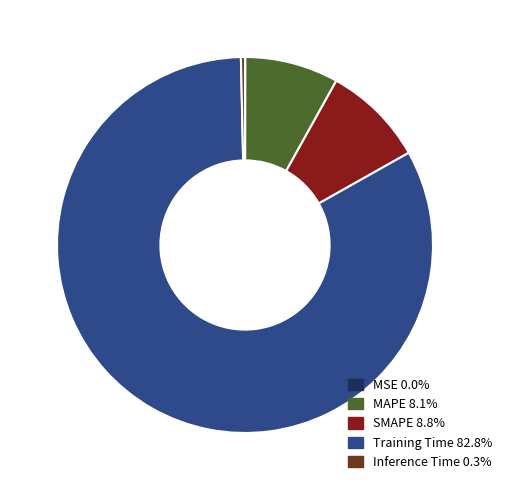

Combined, do Training Time and SMAPE account for over 50%?

Yes